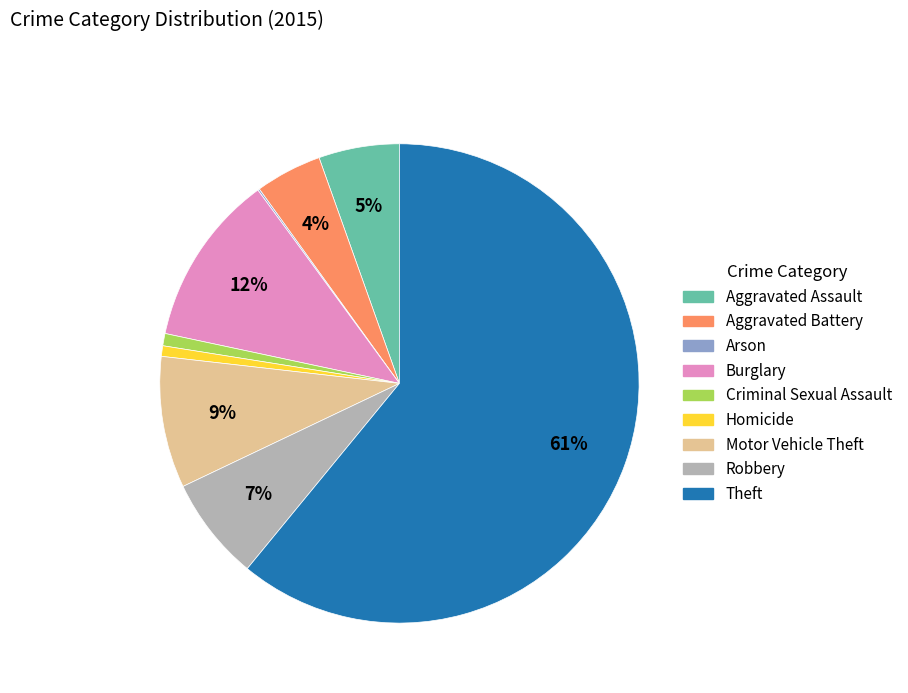

What is the largest slice in the pie chart?

Theft